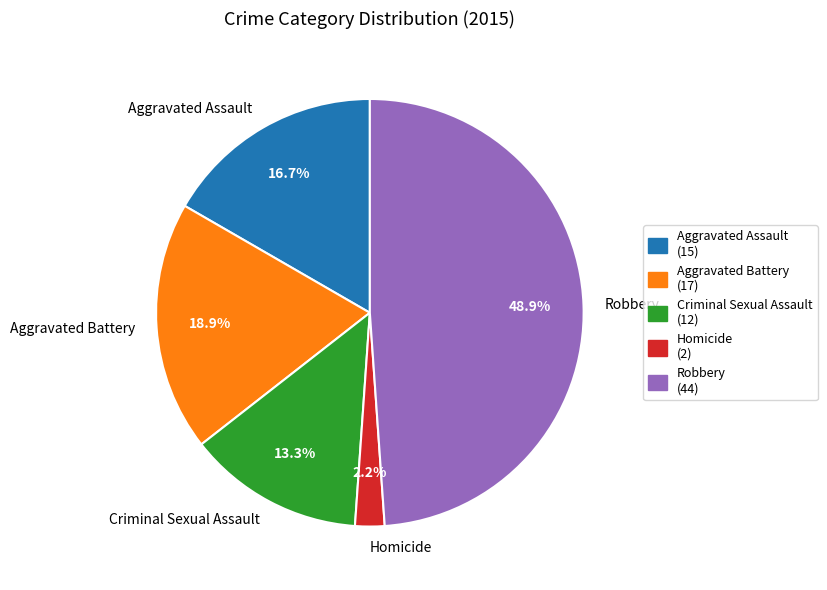

To the nearest percent, what is the difference between the largest and smallest slice percentages?

47%